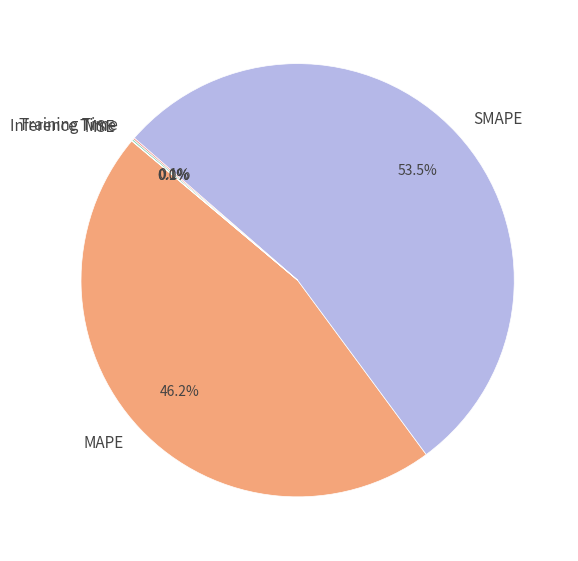

Which category has the biggest portion of the pie?

SMAPE